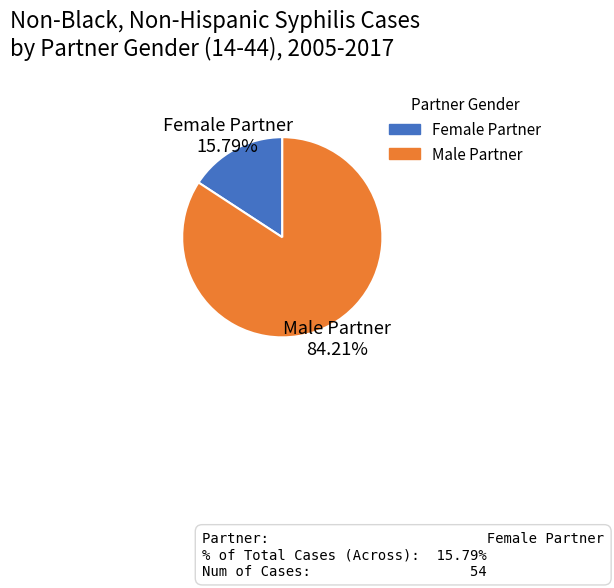

What is the majority slice?

Male Partner